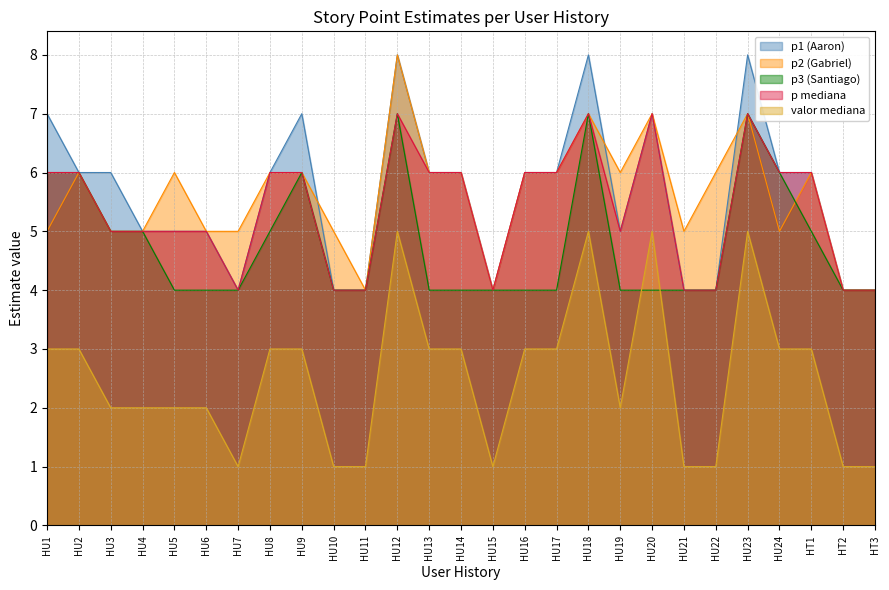

At which category does the chart reach its minimum across all series?

HU7